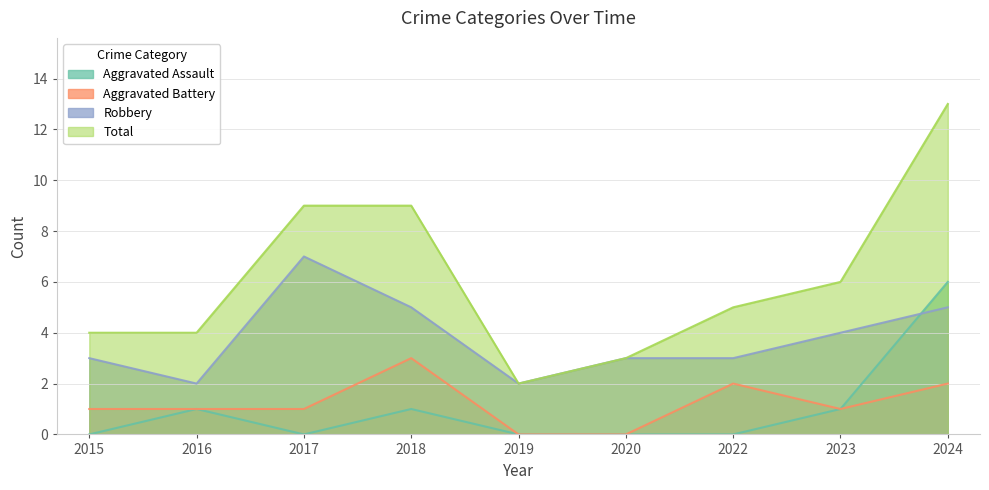

Is the value of Robbery at 2024 greater than the value of Aggravated Assault at 2020?

Yes